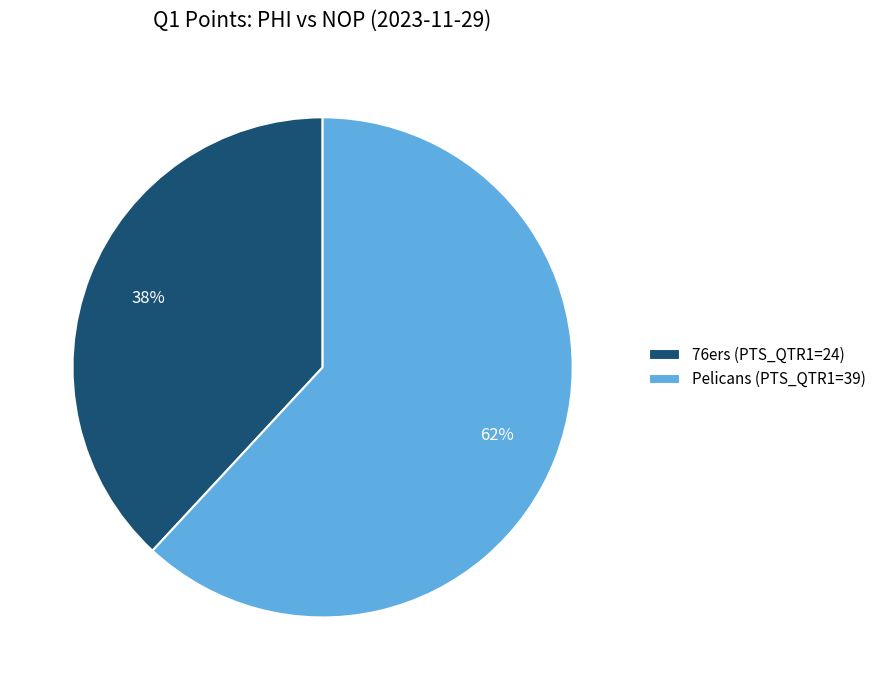

How many slices are in this pie chart?

2